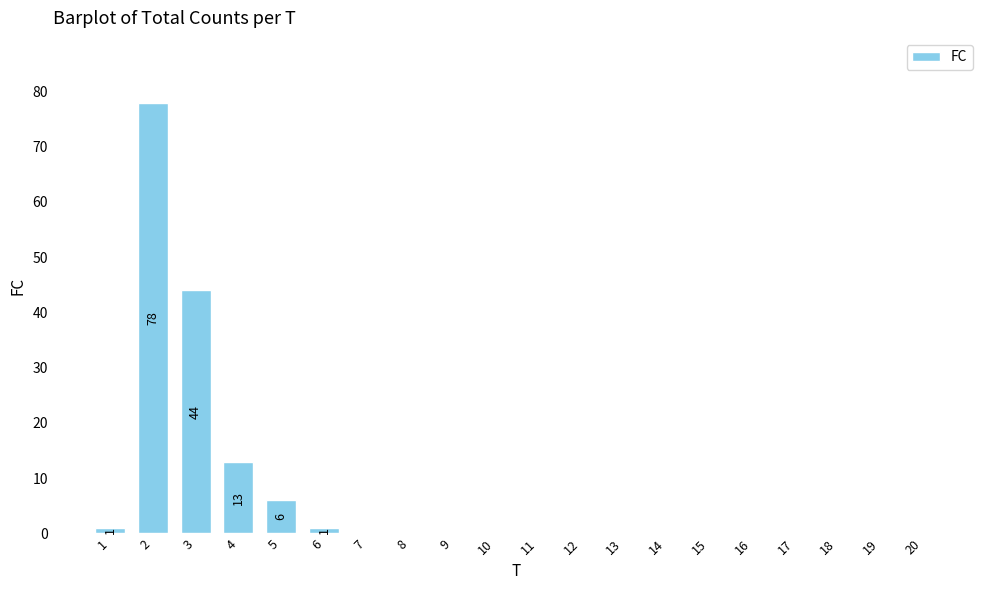

What is the greatest value displayed?

78